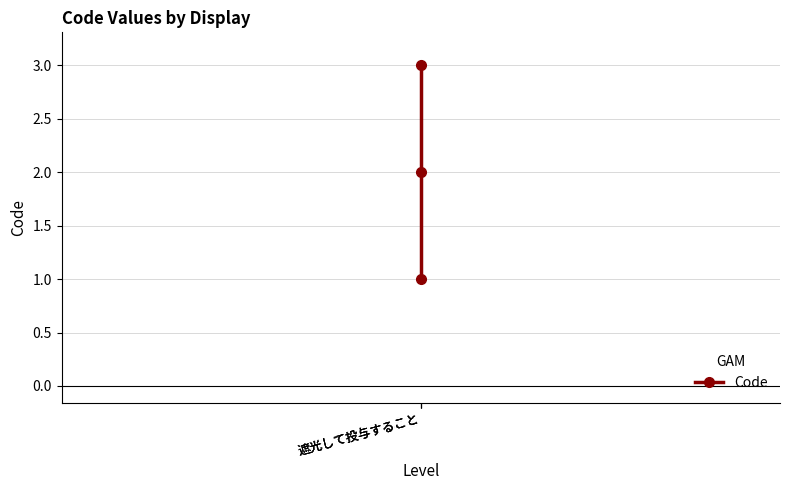

What is the value of the 2nd point from the left?

1